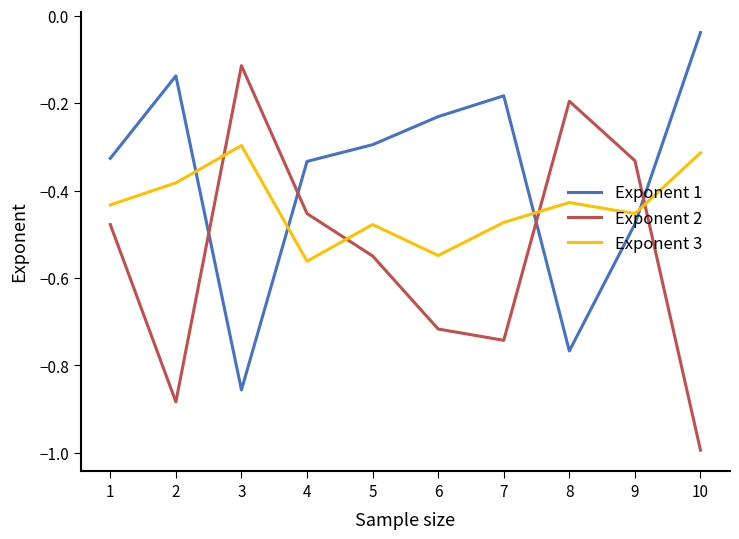

Which series has the largest total across all categories?

Exponent 1